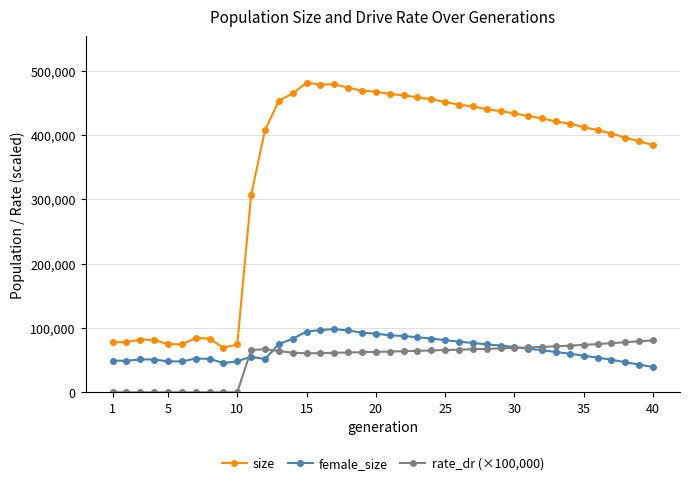

Which series has the largest range (max minus min)?

size